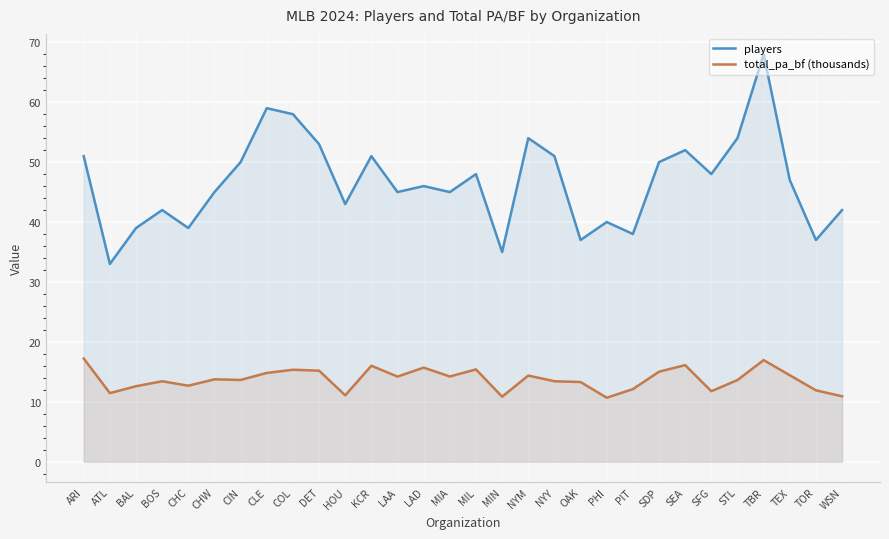

Which series has the largest total across all categories?

players